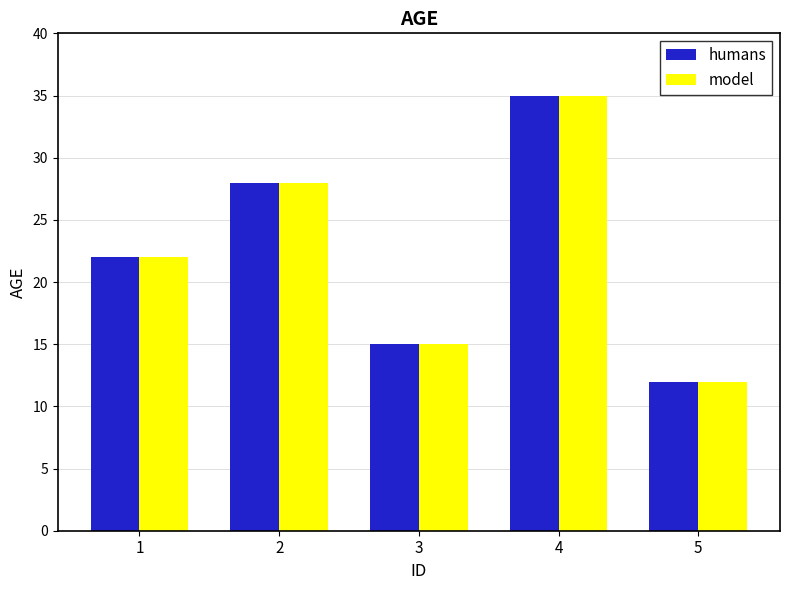

Is it true that humans equals 49 at 2?

False